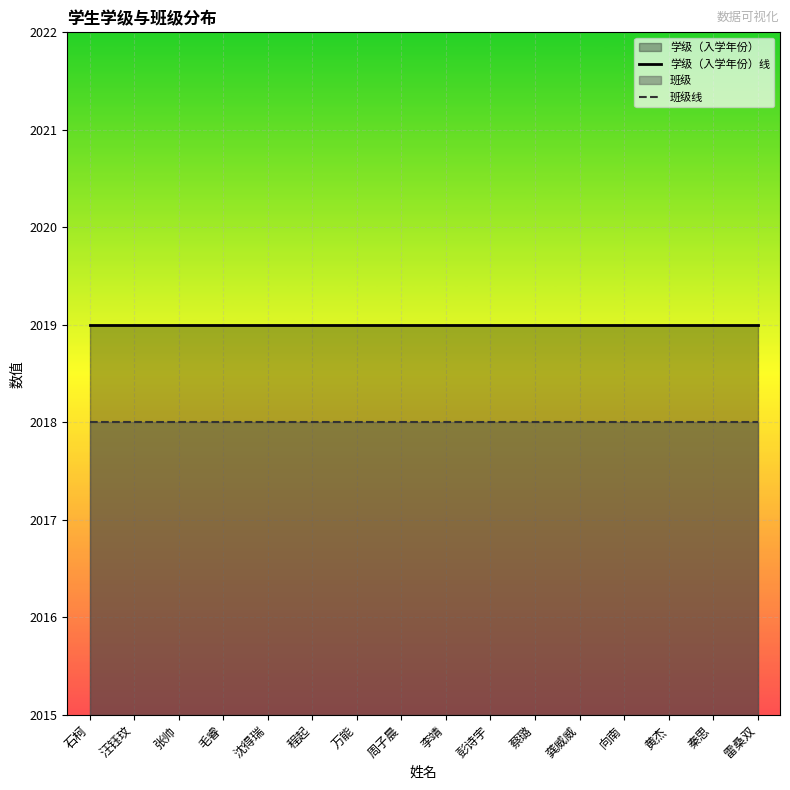

Reading left to right, extract all data points from this chart.

学级（入学年份）线: 石柯=2019	汪钰玟=2019	张帅=2019	毛睿=2019	沈得瑞=2019	程起=2019	万能=2019	周子晨=2019	李靖=2019	彭诗宇=2019	蔡璐=2019	龚威威=2019	向南=2019	黄杰=2019	秦思=2019	雷桑双=2019
班级线: 石柯=2018	汪钰玟=2018	张帅=2018	毛睿=2018	沈得瑞=2018	程起=2018	万能=2018	周子晨=2018	李靖=2018	彭诗宇=2018	蔡璐=2018	龚威威=2018	向南=2018	黄杰=2018	秦思=2018	雷桑双=2018